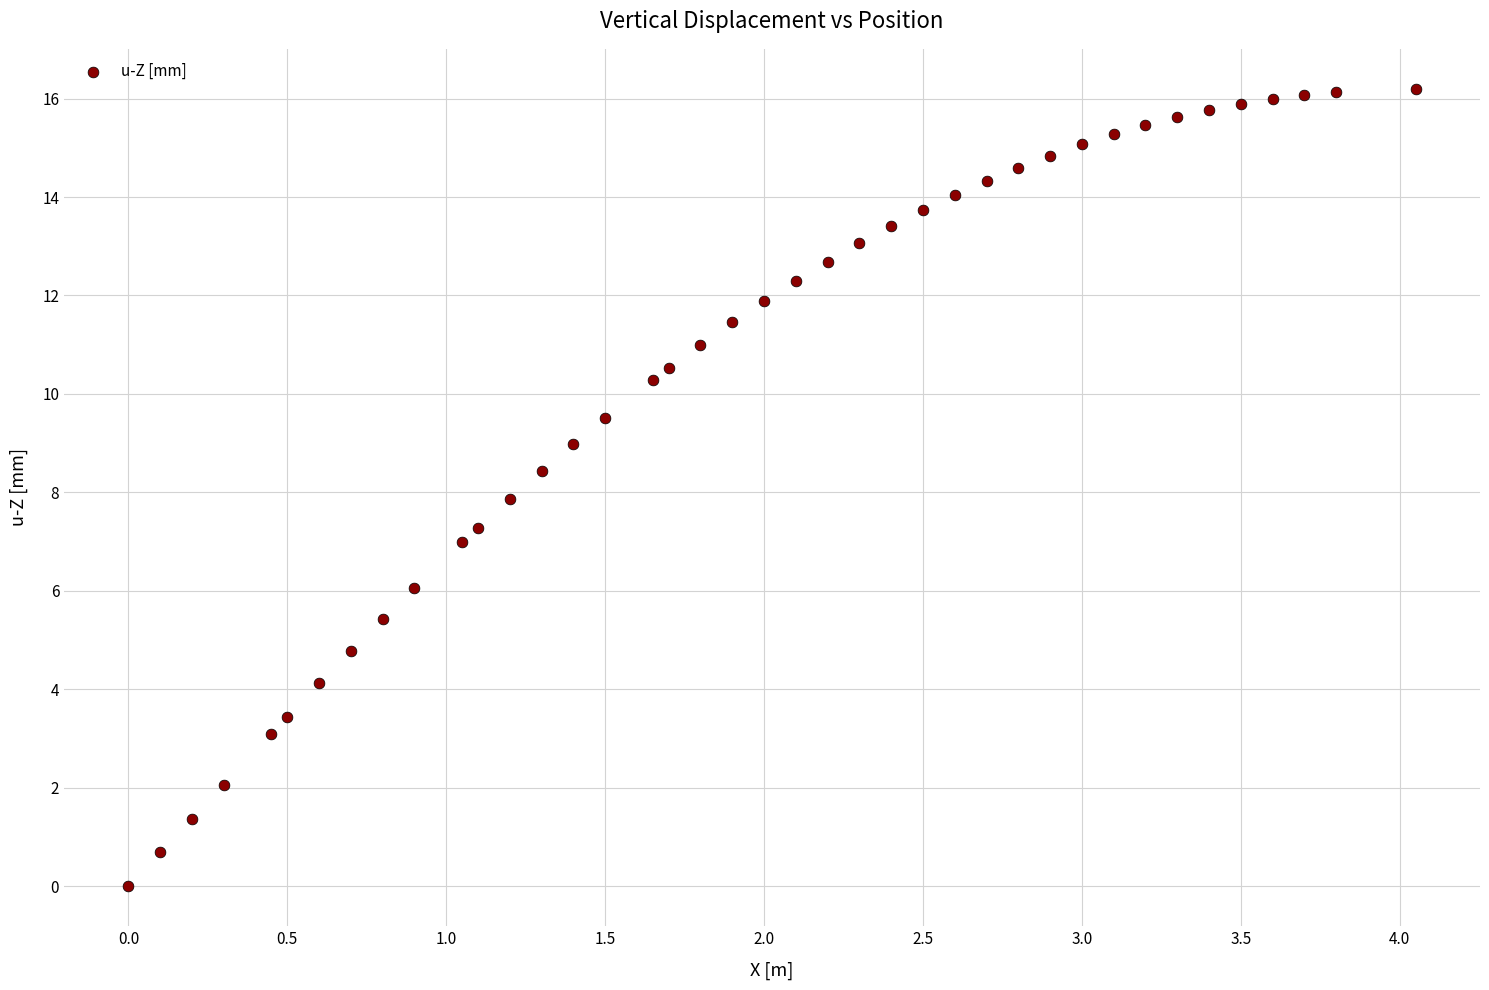

What is the range of X values (max minus min)?

4.1